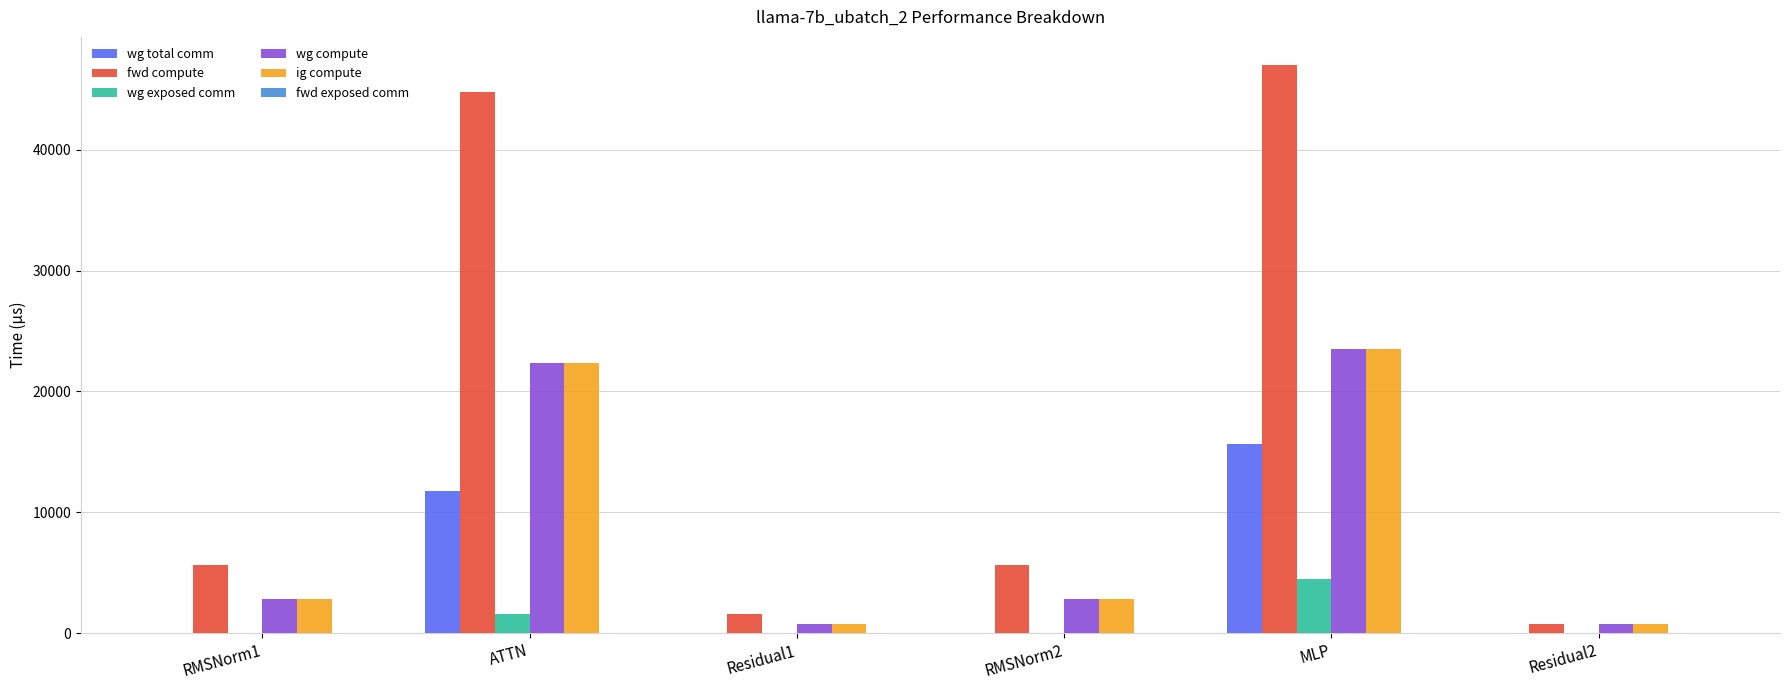

Which label corresponds to the largest value in the chart?

MLP